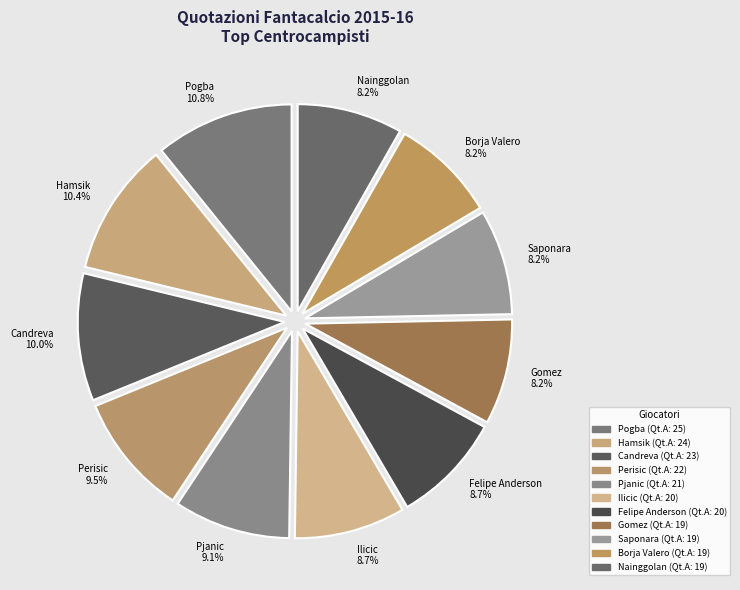

To the nearest percent, what is the combined percentage of Saponara and Hamsik?

19%